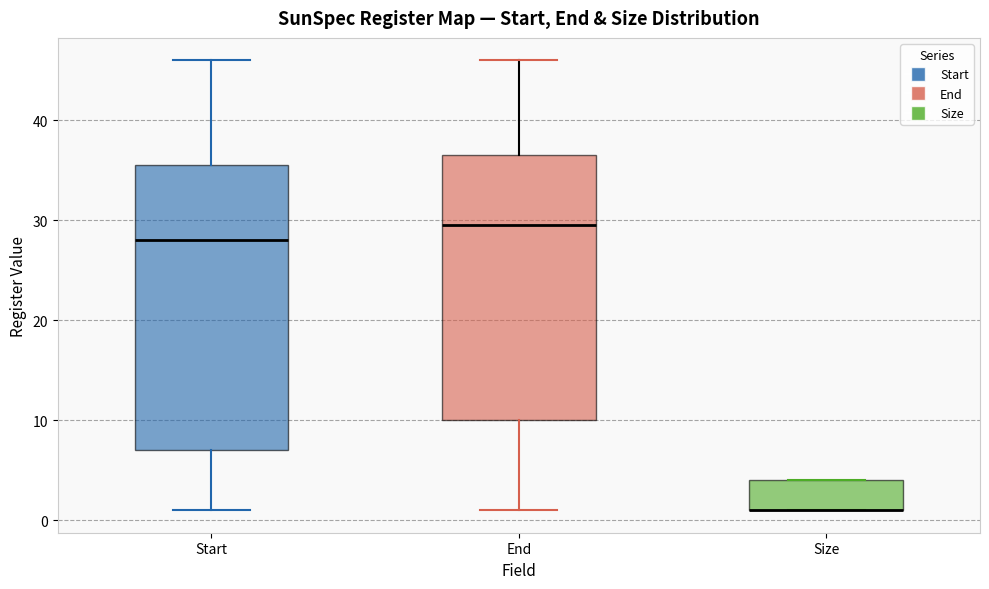

Reading left to right, read every box against the y-axis: the position of its median line, the range the box covers, and the ends of its whiskers. The values are not printed on the chart, so give them approximately, as read against the axis.

Start: median 28, box 7 to 36, whiskers 1 to 46
End: median 30, box 10 to 37, whiskers 1 to 46
Size: median 1 (drawn on the box's lower edge), box 1 to 4, whiskers 1 to 4